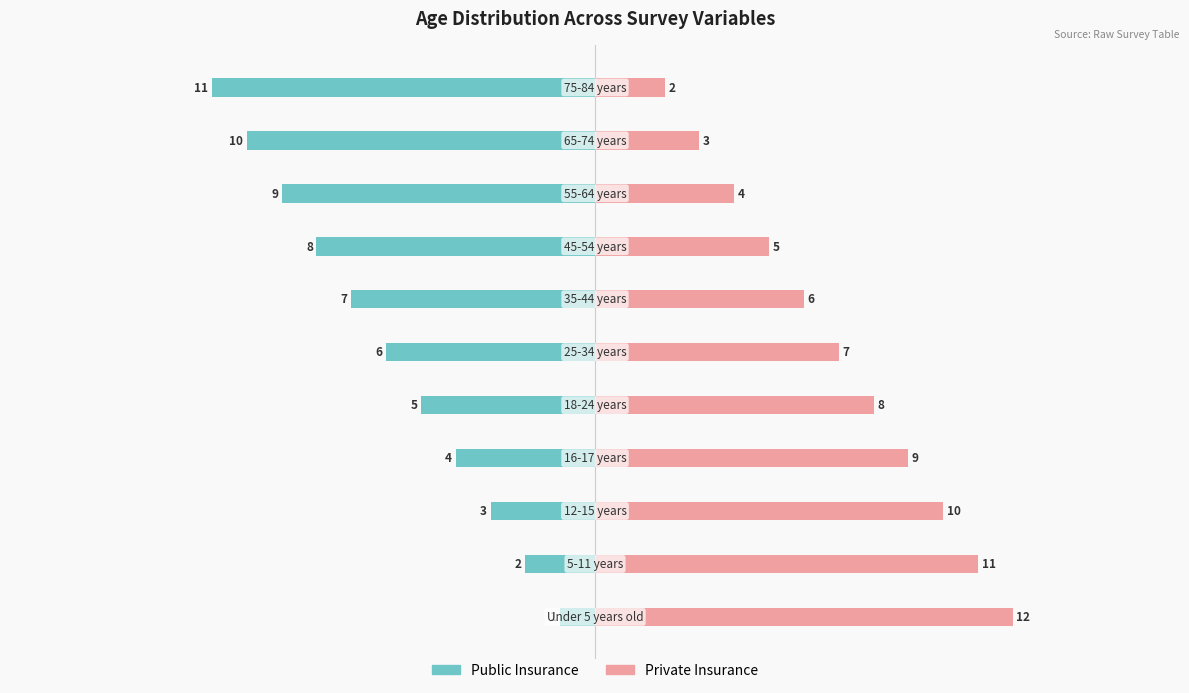

How many bars are there in each group?

2